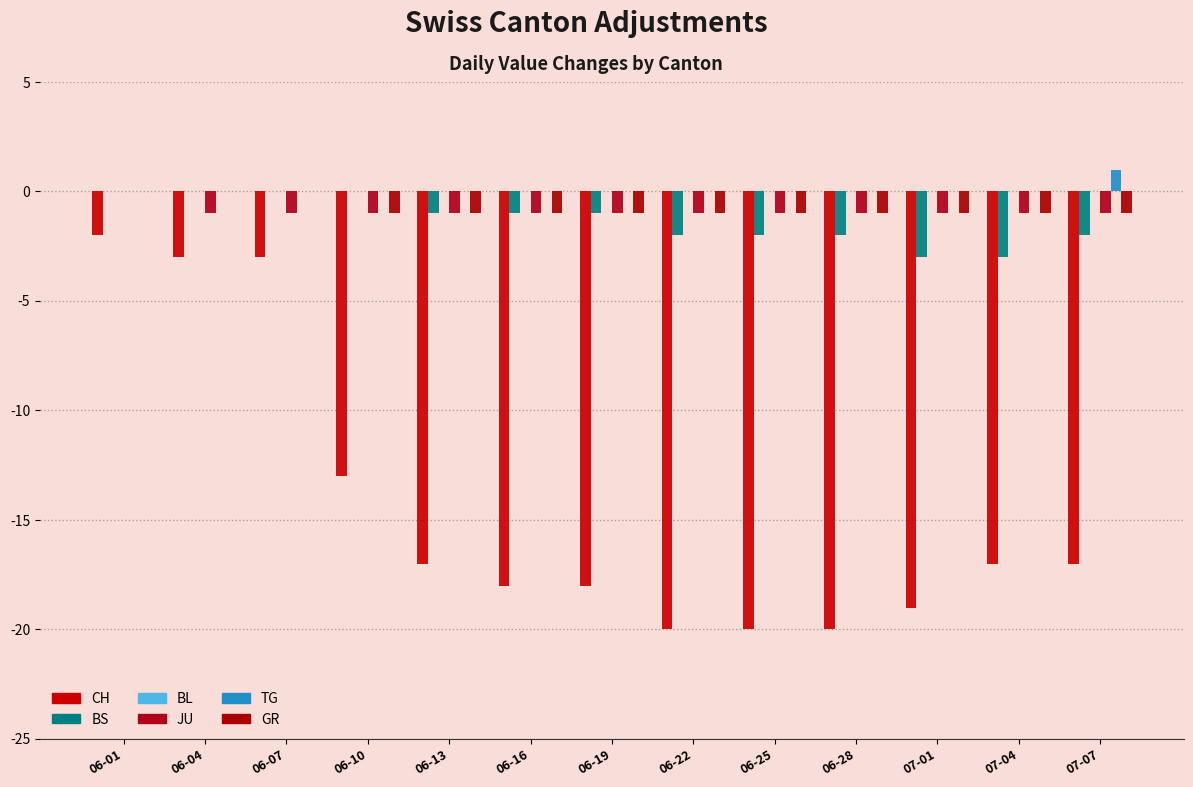

Between 06-10 and 06-13, which is larger?

06-10